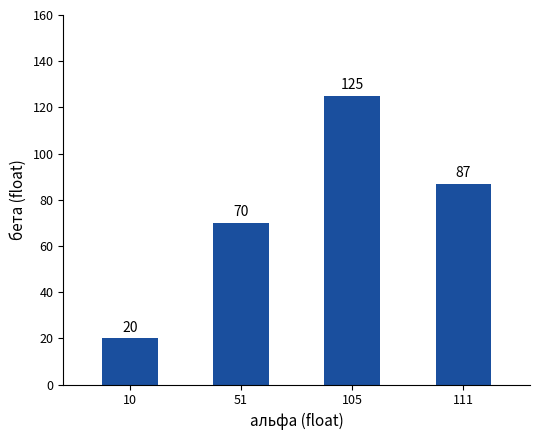

True or false: the data shows 20 at 10.

True